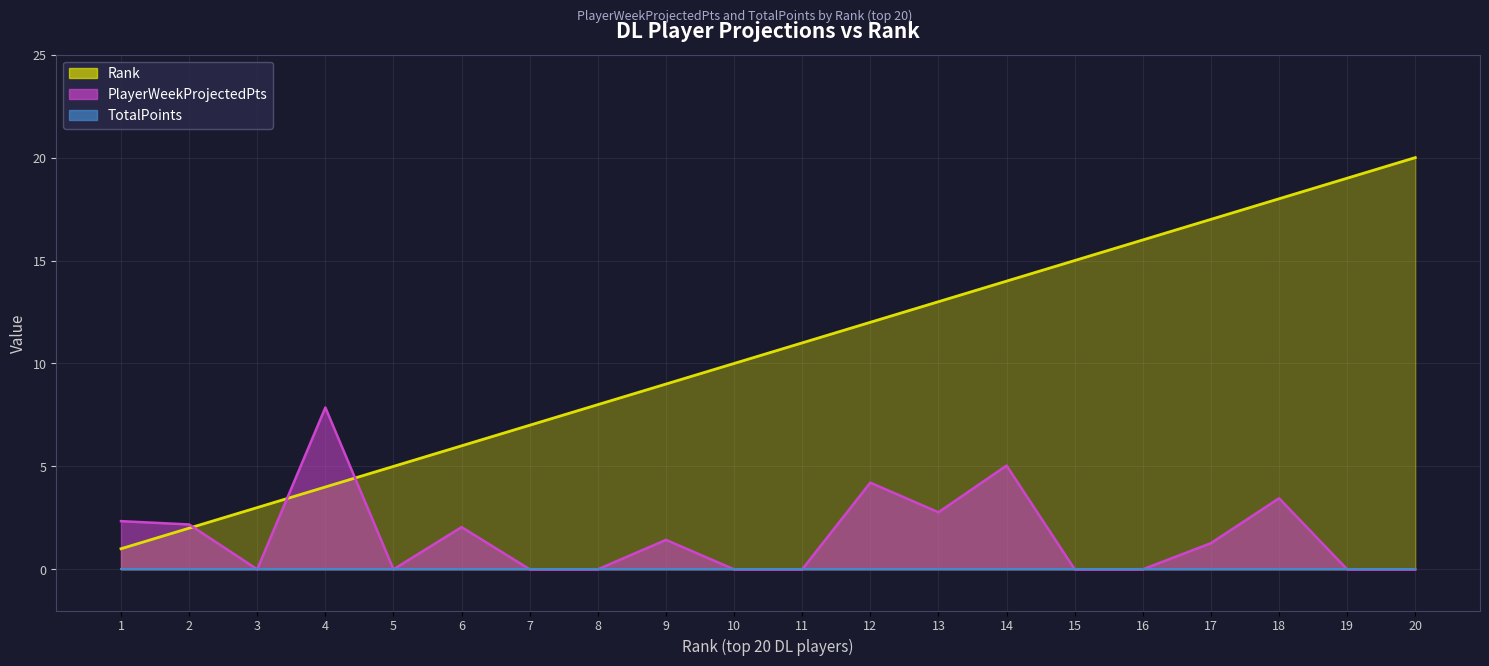

What is the sum of the Rank values at 4 and 8?

12.0